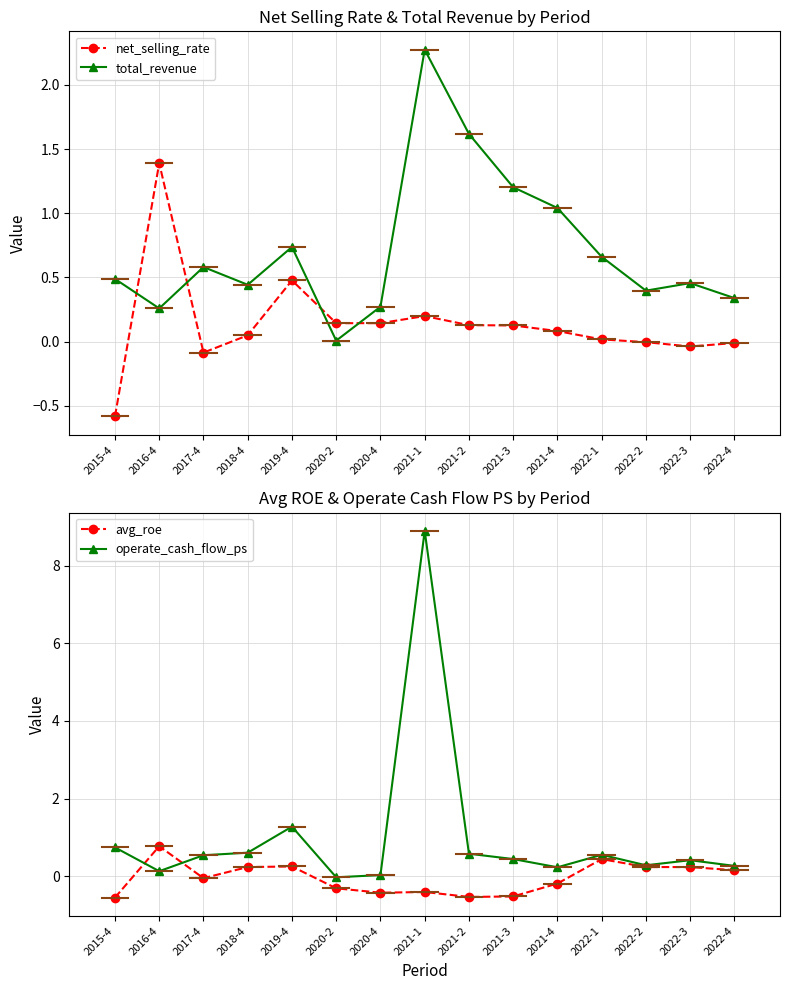

What is the sum of the operate_cash_flow_ps values at 2021-2 and 2015-4?

1.3